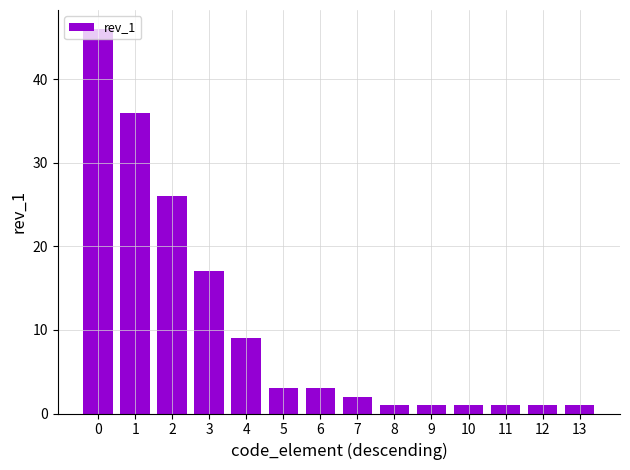

What is the value of the 14th bar from the left?

1